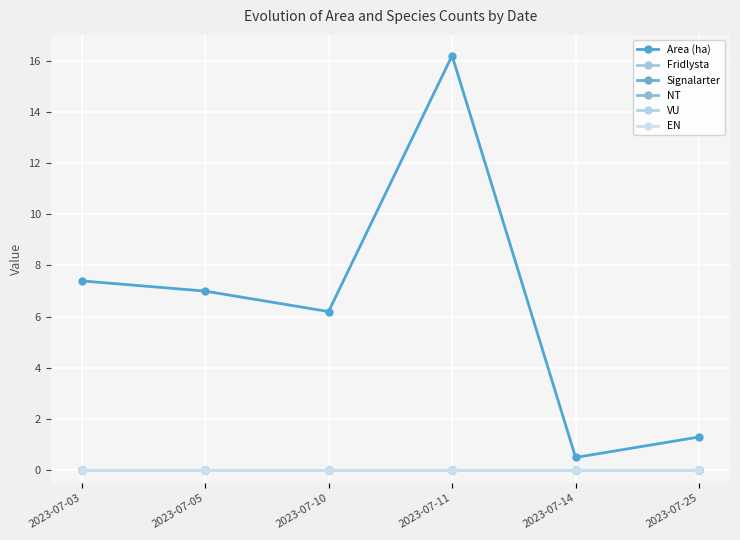

How many lines are shown in the chart?

6